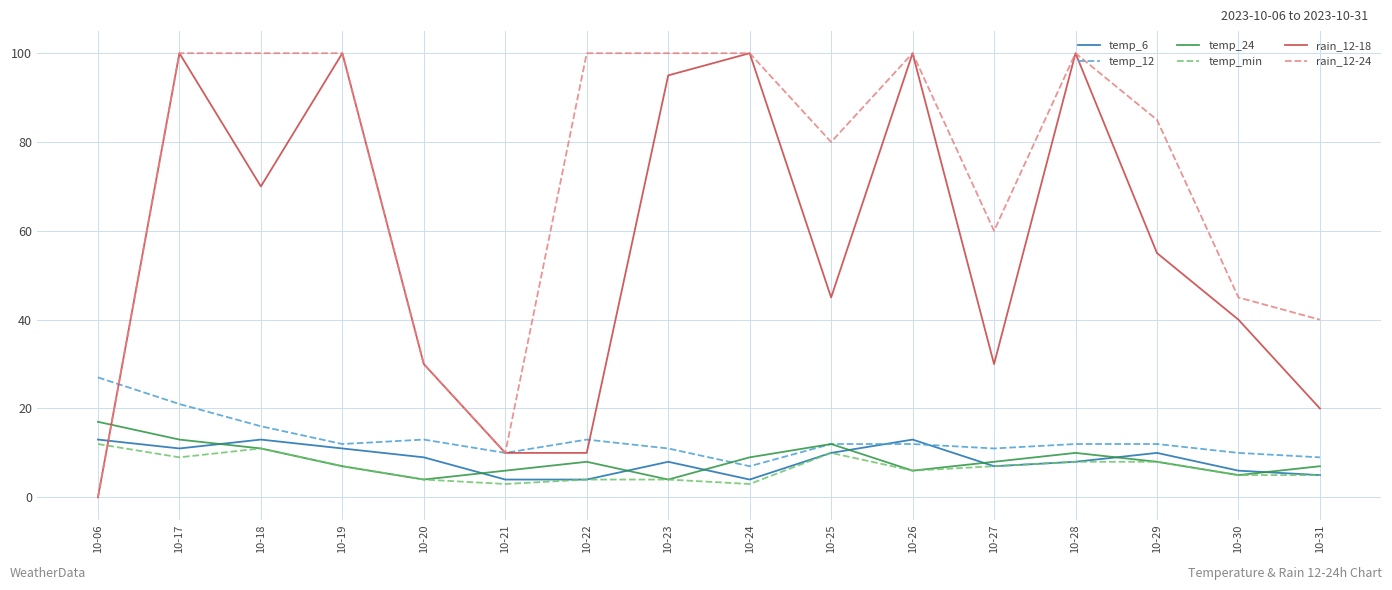

Reading left to right, what are all the values shown in this chart?

temp_6: 10-06=13	10-17=11	10-18=13	10-19=11	10-20=9	10-21=4	10-22=4	10-23=8	10-24=4	10-25=10	10-26=13	10-27=7	10-28=8	10-29=10	10-30=6	10-31=5
temp_12: 10-06=27	10-17=21	10-18=16	10-19=12	10-20=13	10-21=10	10-22=13	10-23=11	10-24=7	10-25=12	10-26=12	10-27=11	10-28=12	10-29=12	10-30=10	10-31=9
temp_24: 10-06=17	10-17=13	10-18=11	10-19=7	10-20=4	10-21=6	10-22=8	10-23=4	10-24=9	10-25=12	10-26=6	10-27=8	10-28=10	10-29=8	10-30=5	10-31=7
temp_min: 10-06=12	10-17=9	10-18=11	10-19=7	10-20=4	10-21=3	10-22=4	10-23=4	10-24=3	10-25=10	10-26=6	10-27=7	10-28=8	10-29=8	10-30=5	10-31=5
rain_12-18: 10-06=0	10-17=100	10-18=70	10-19=100	10-20=30	10-21=10	10-22=10	10-23=95	10-24=100	10-25=45	10-26=100	10-27=30	10-28=100	10-29=55	10-30=40	10-31=20
rain_12-24: 10-06=0	10-17=100	10-18=100	10-19=100	10-20=30	10-21=10	10-22=100	10-23=100	10-24=100	10-25=80	10-26=100	10-27=60	10-28=100	10-29=85	10-30=45	10-31=40